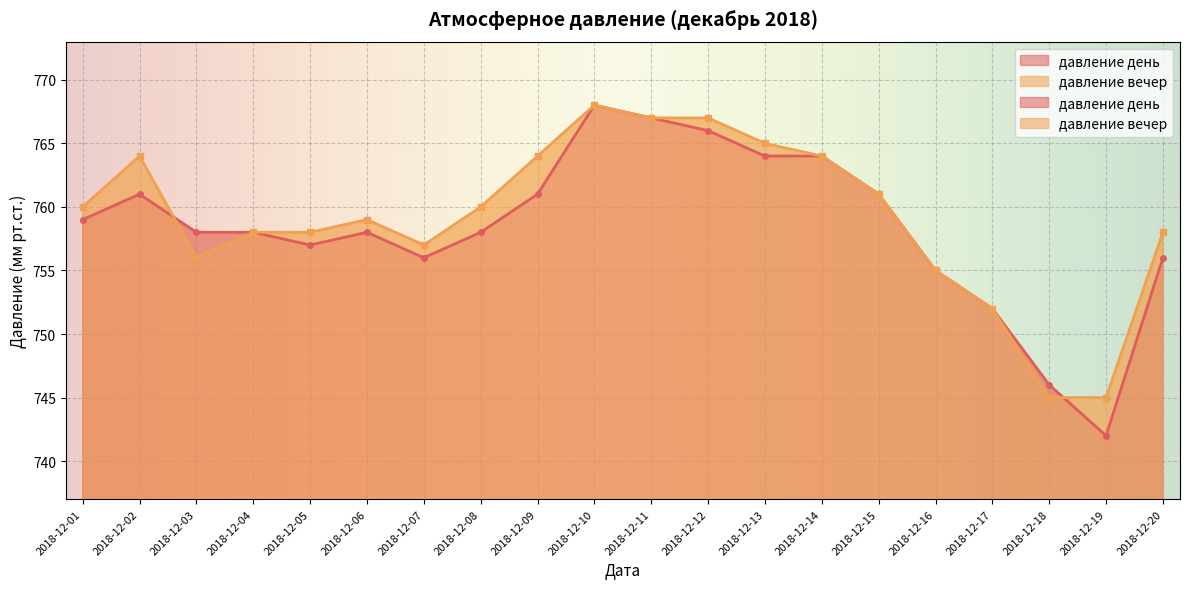

What is the lowest value of the давление вечер series?

745